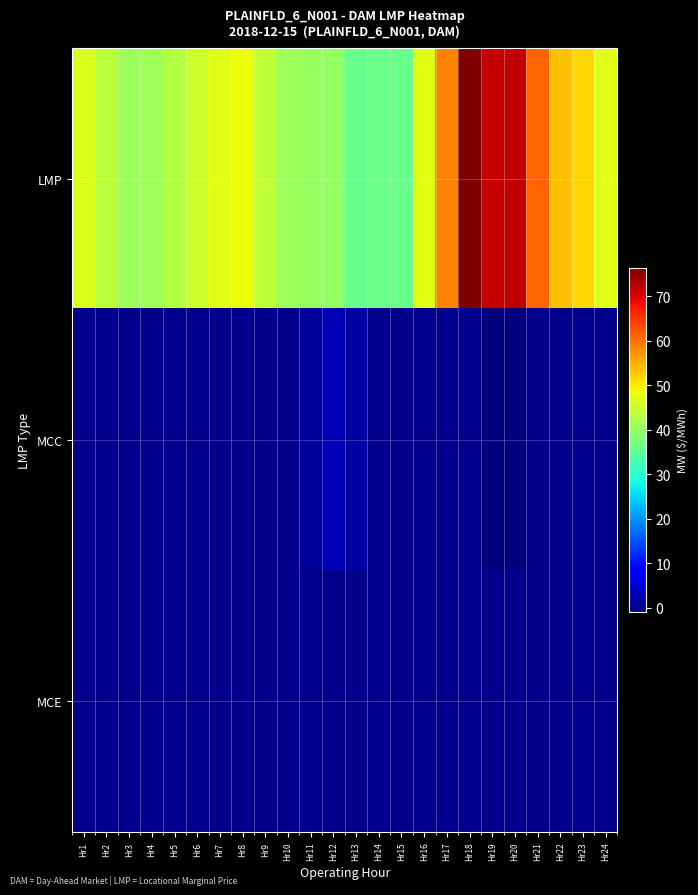

Reading right to left, list all the values displayed in this chart.

LMP: Hr24=47.2	Hr23=51.7	Hr22=53.7	Hr21=61.0	Hr20=72.0	Hr19=71.7	Hr18=76.4	Hr17=58.8	Hr16=47.4	Hr15=36.1	Hr14=36.3	Hr13=36.2	Hr12=39.9	Hr11=40.3	Hr10=40.9	Hr9=44.2	Hr8=48.4	Hr7=47.2	Hr6=45.3	Hr5=43.0	Hr4=41.2	Hr3=41.0	Hr2=43.5	Hr1=46.6
MCC: Hr24=0.0	Hr23=0.0	Hr22=0.0	Hr21=0.0	Hr20=-0.9	Hr19=-0.7	Hr18=0.0	Hr17=0.0	Hr16=0.0	Hr15=0.0	Hr14=0.0	Hr13=1.6	Hr12=2.8	Hr11=1.0	Hr10=0.0	Hr9=0.0	Hr8=0.0	Hr7=0.0	Hr6=0.0	Hr5=0.0	Hr4=0.0	Hr3=0.0	Hr2=0.0	Hr1=0.0
MCE: Hr24=0.0	Hr23=0.0	Hr22=0.0	Hr21=0.0	Hr20=0.0	Hr19=0.0	Hr18=0.0	Hr17=0.0	Hr16=0.0	Hr15=0.0	Hr14=0.0	Hr13=0.0	Hr12=0.0	Hr11=0.0	Hr10=0.0	Hr9=0.0	Hr8=0.0	Hr7=0.0	Hr6=0.0	Hr5=0.0	Hr4=0.0	Hr3=0.0	Hr2=0.0	Hr1=0.0